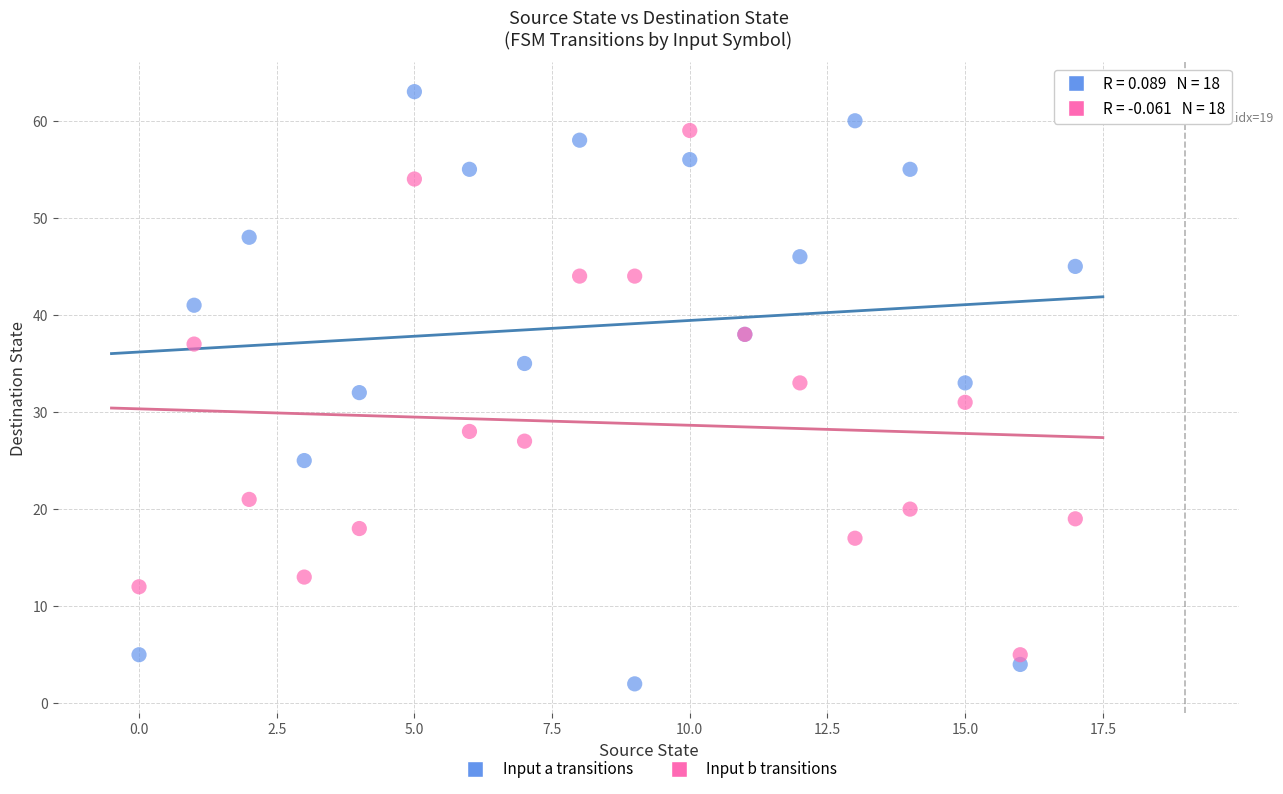

Which series reaches the minimum Y coordinate?

Input a transitions